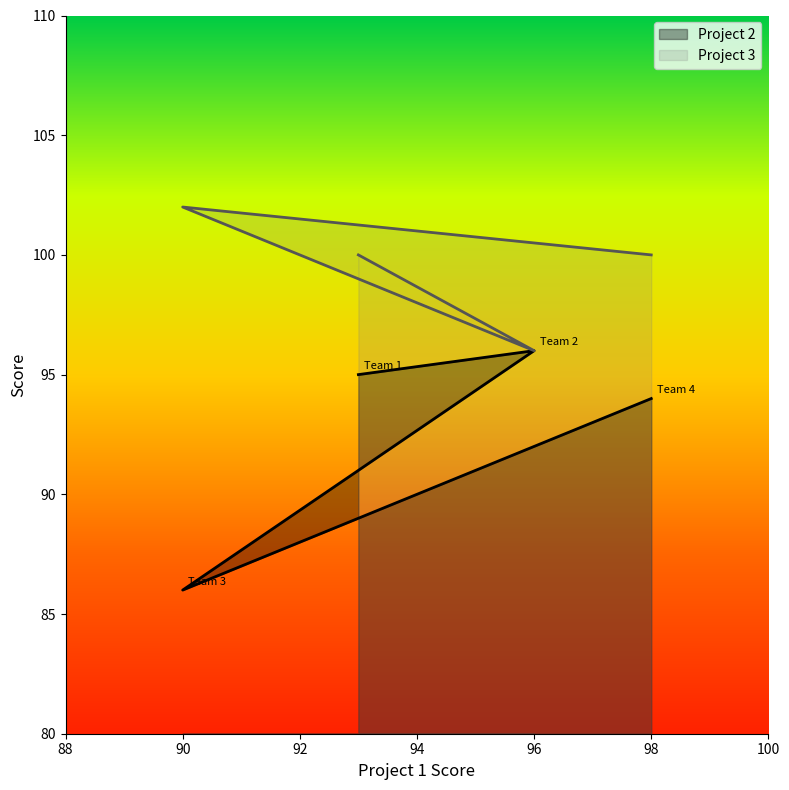

Which has a higher value, Team 3 or Team 1?

Team 1